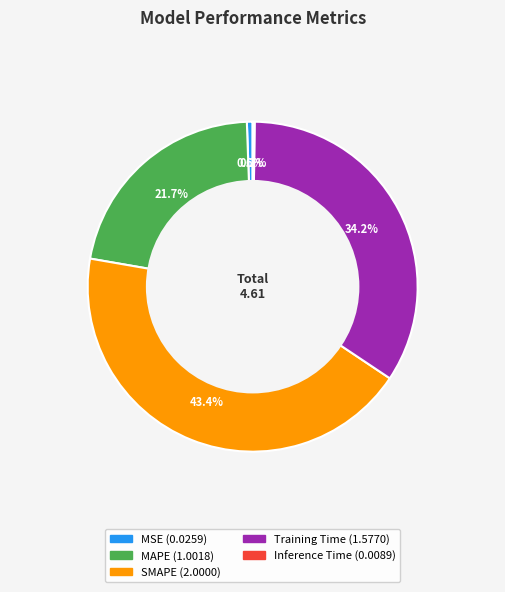

To the nearest percent, what is the difference between the MSE and MAPE slice percentages?

21%